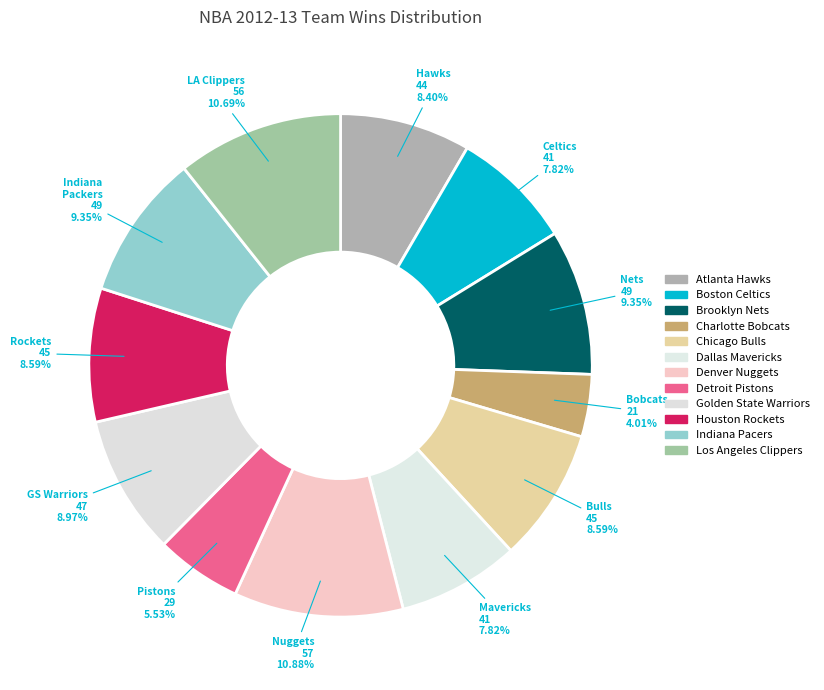

Count the number of slices in the pie.

12